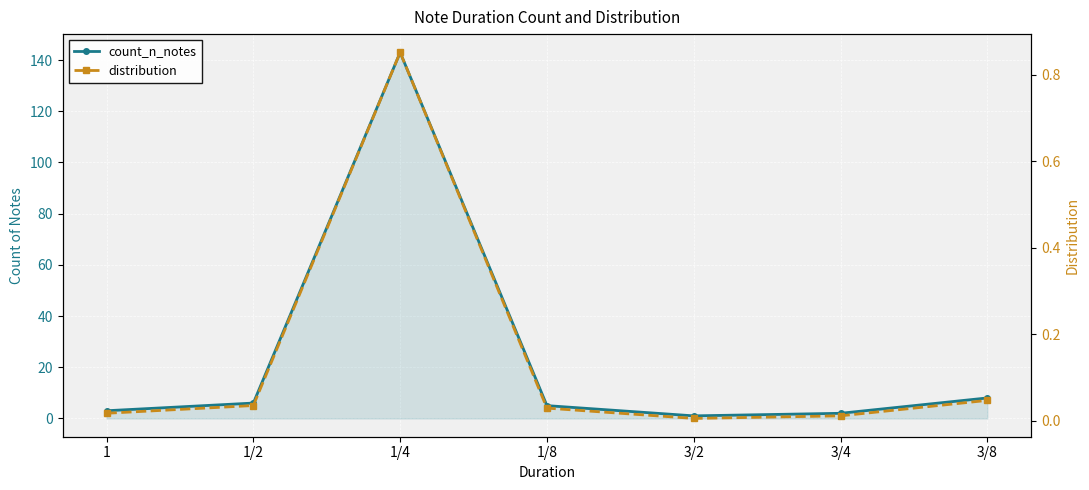

Does the chart display data point markers on the line(s)?

Yes